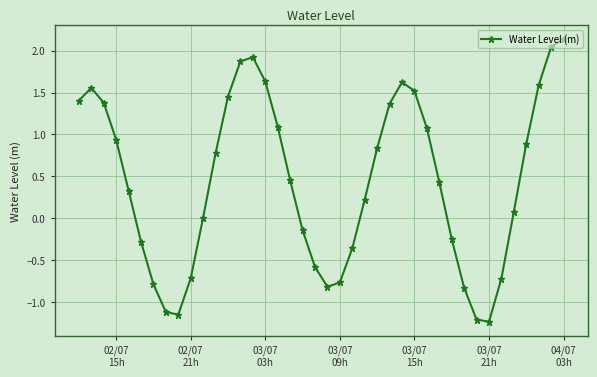

What is the difference between the second highest and second lowest values?

3.3